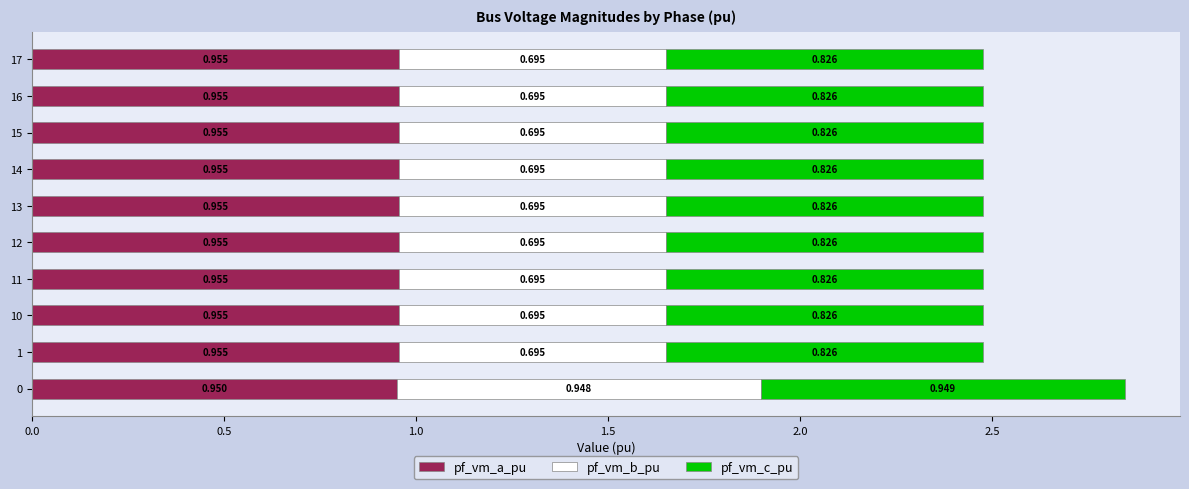

What are all the series names shown in the legend?

pf_vm_a_pu, pf_vm_b_pu, pf_vm_c_pu